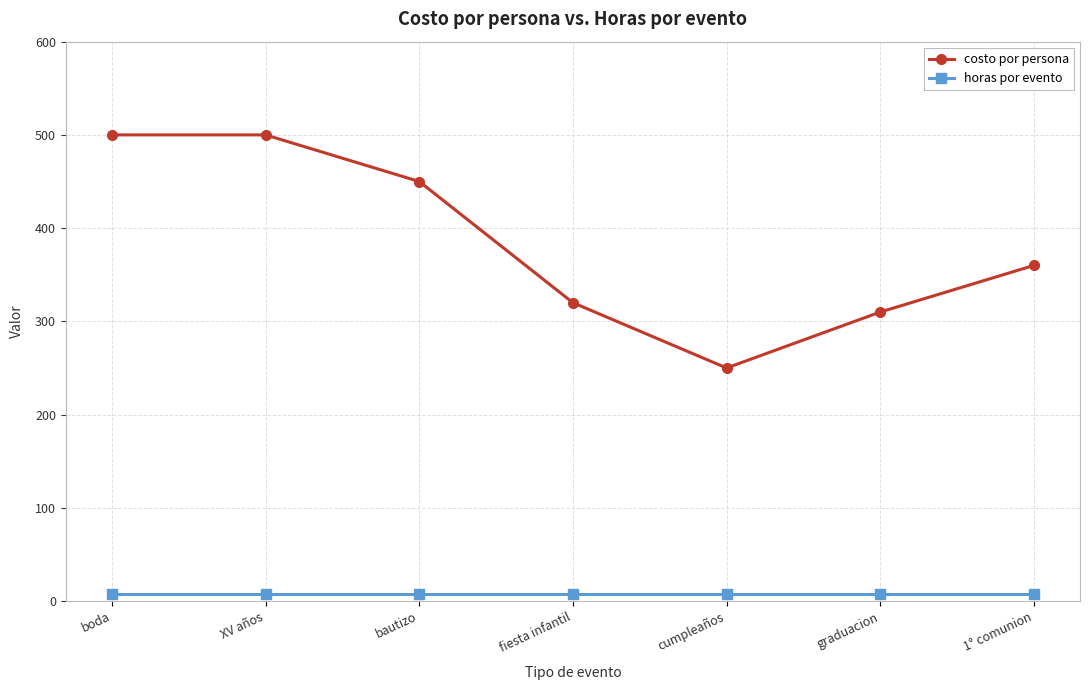

True or false: horas por evento and costo por persona intersect in this chart.

False